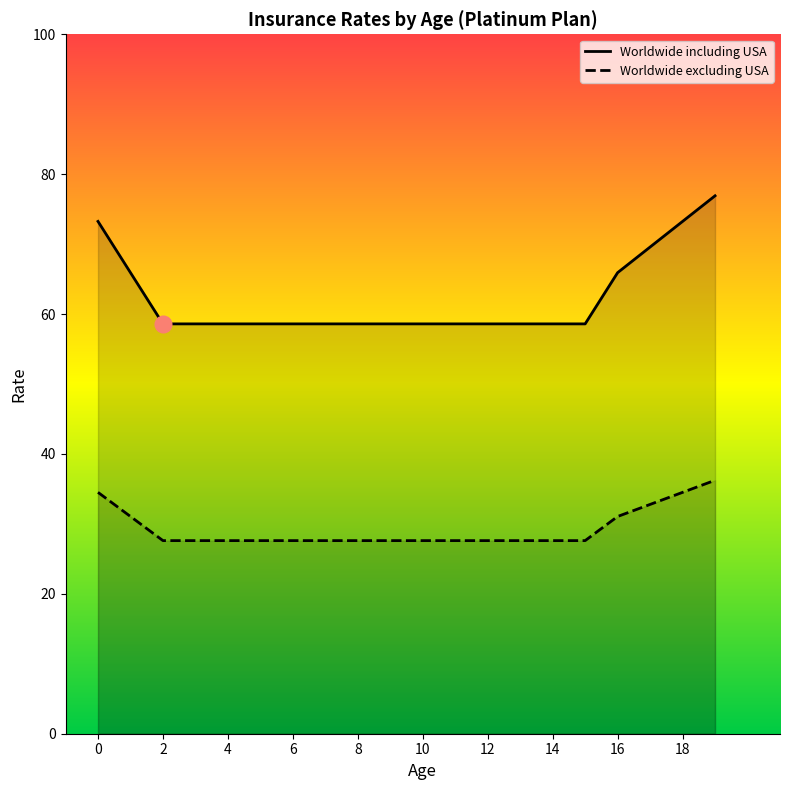

At how many categories does at least one series exceed 57?

20